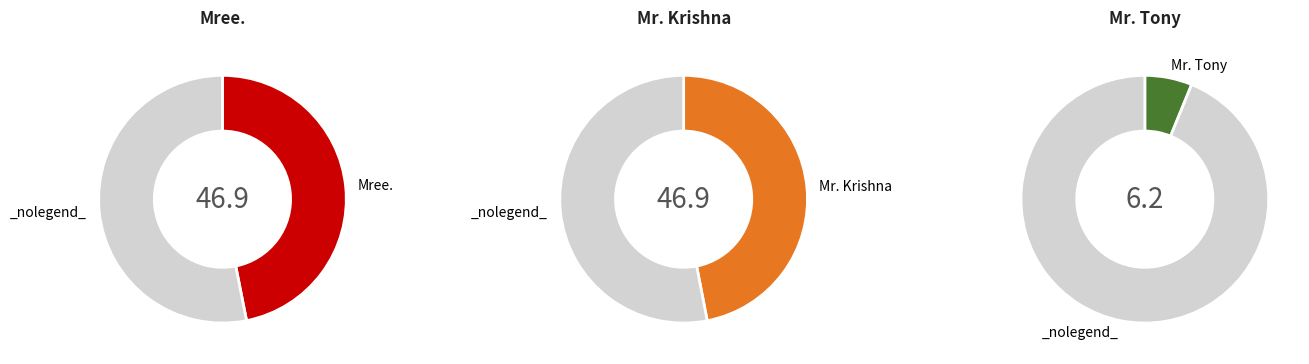

To the nearest percent, what is the combined percentage of Mree. and Mr. Krishna?

94%